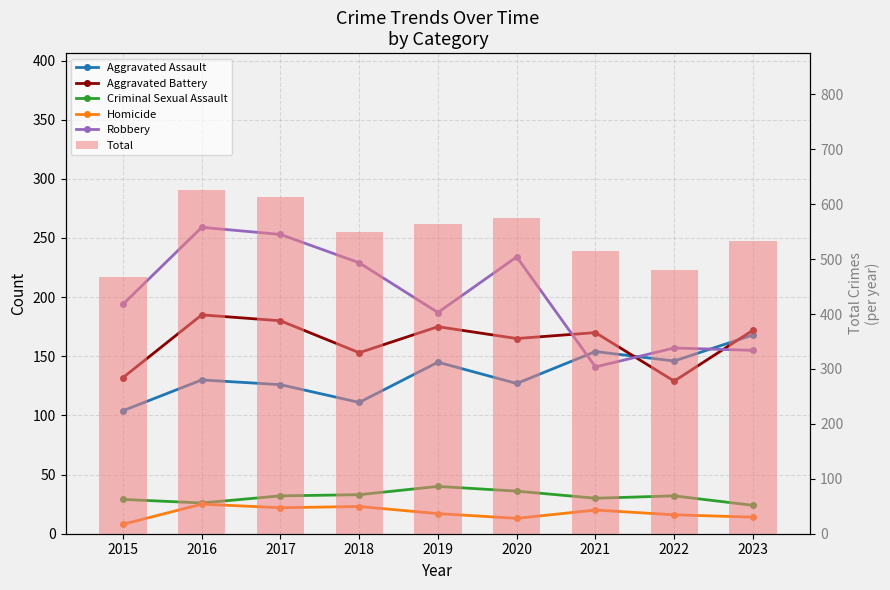

What is the average value of the Aggravated Assault series?

135